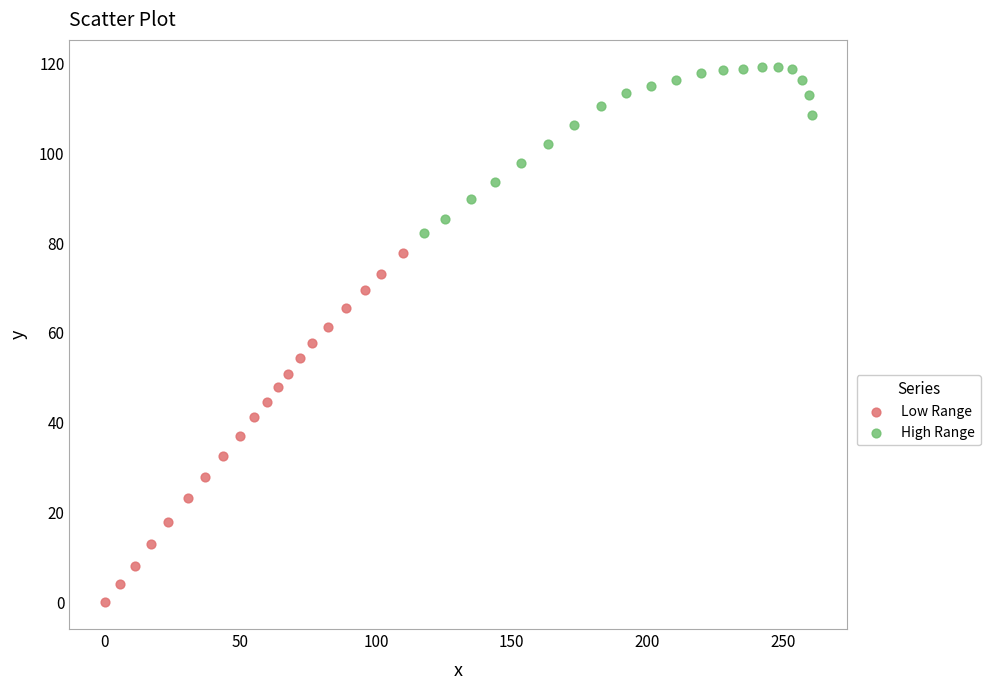

Which series has the widest spread of Y values?

Low Range